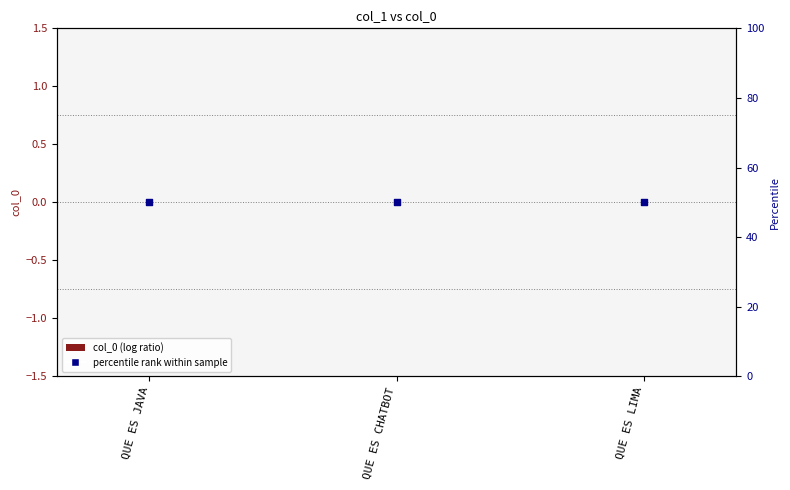

At which category is the sum across all series the highest?

QUE ES JAVA